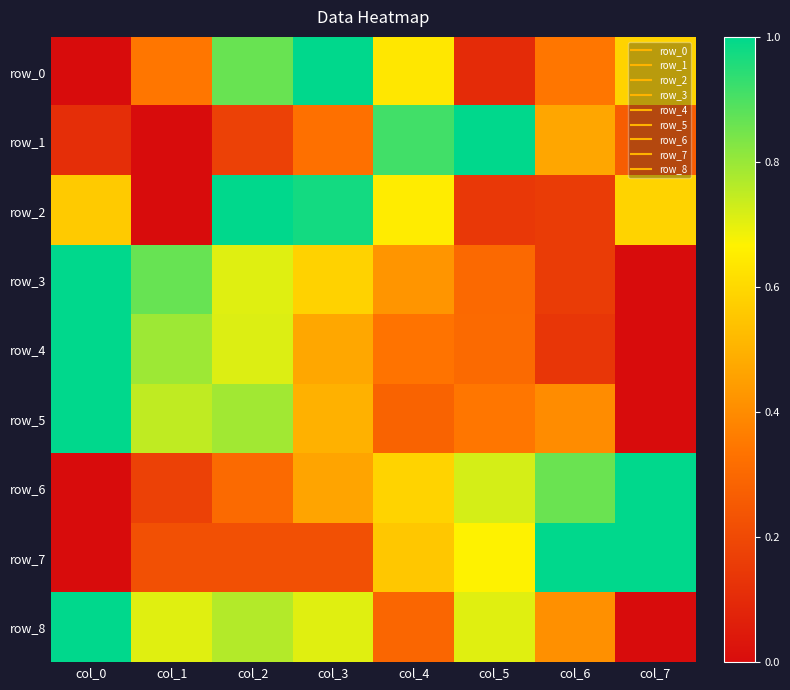

Which category has the highest value across all series?

col_3